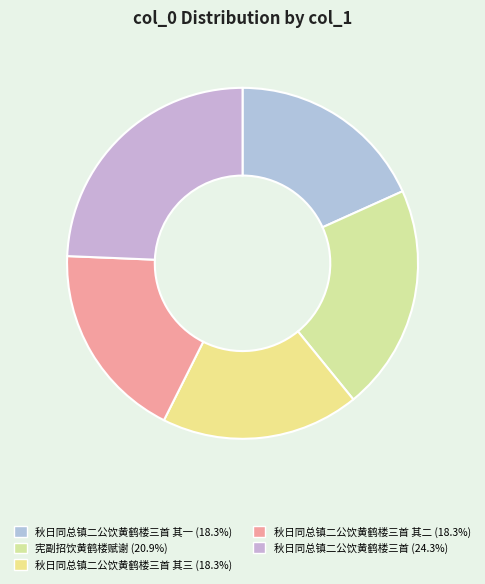

How many segments does this pie chart have?

5